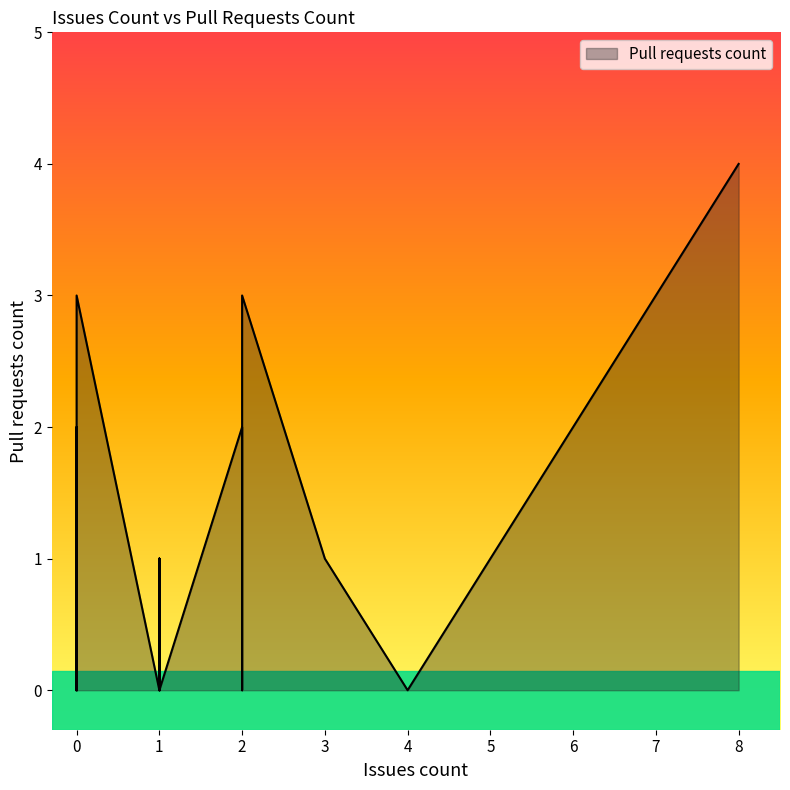

How many positive values are there?

15